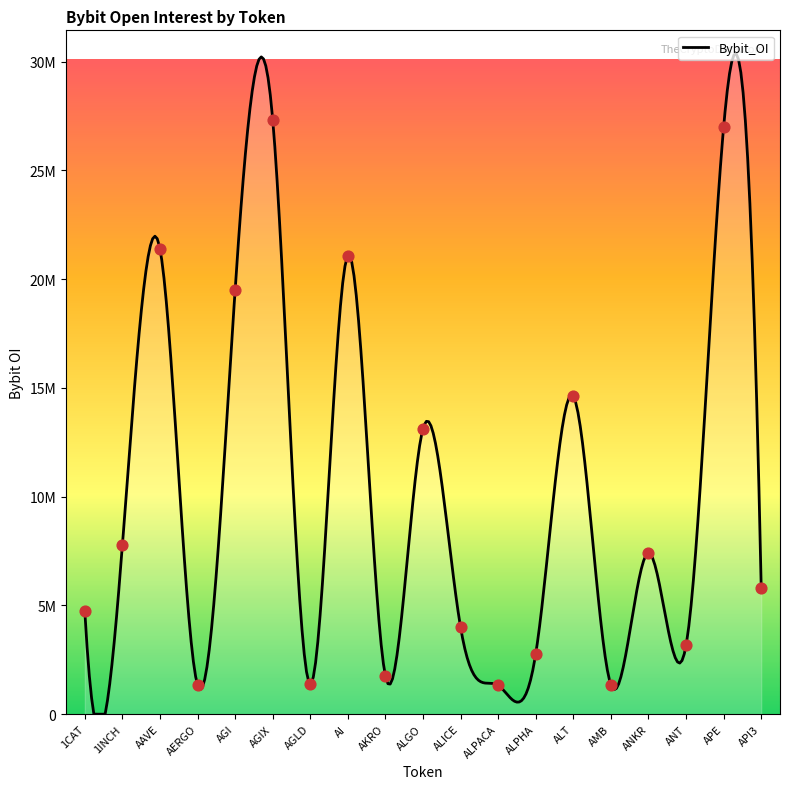

Between AGIX and ALPACA, which is larger?

AGIX